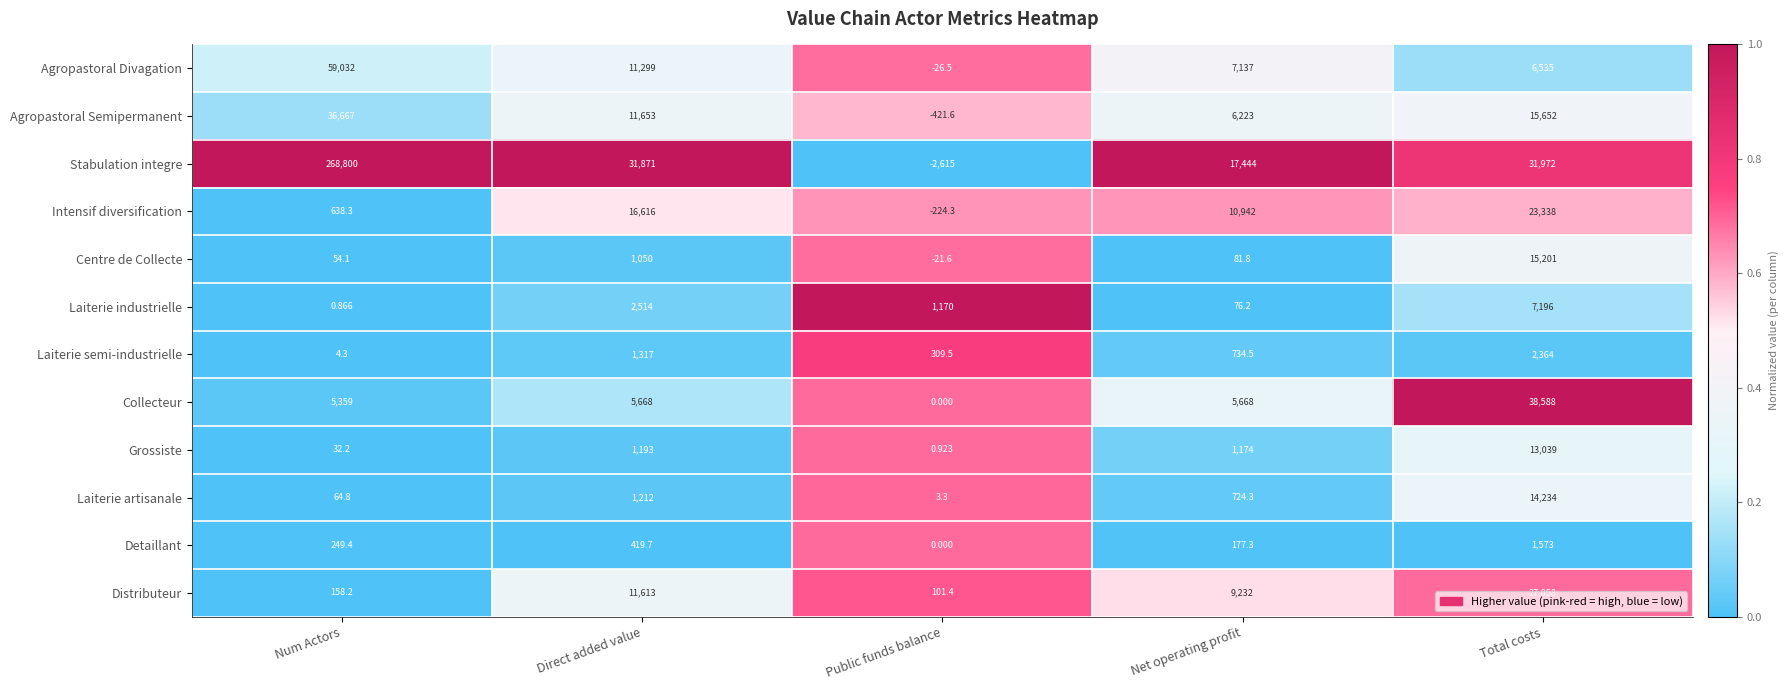

List the labels in order of Agropastoral Divagation value, largest first.

Num Actors, Direct added value, Net operating profit, Total costs, Public funds balance